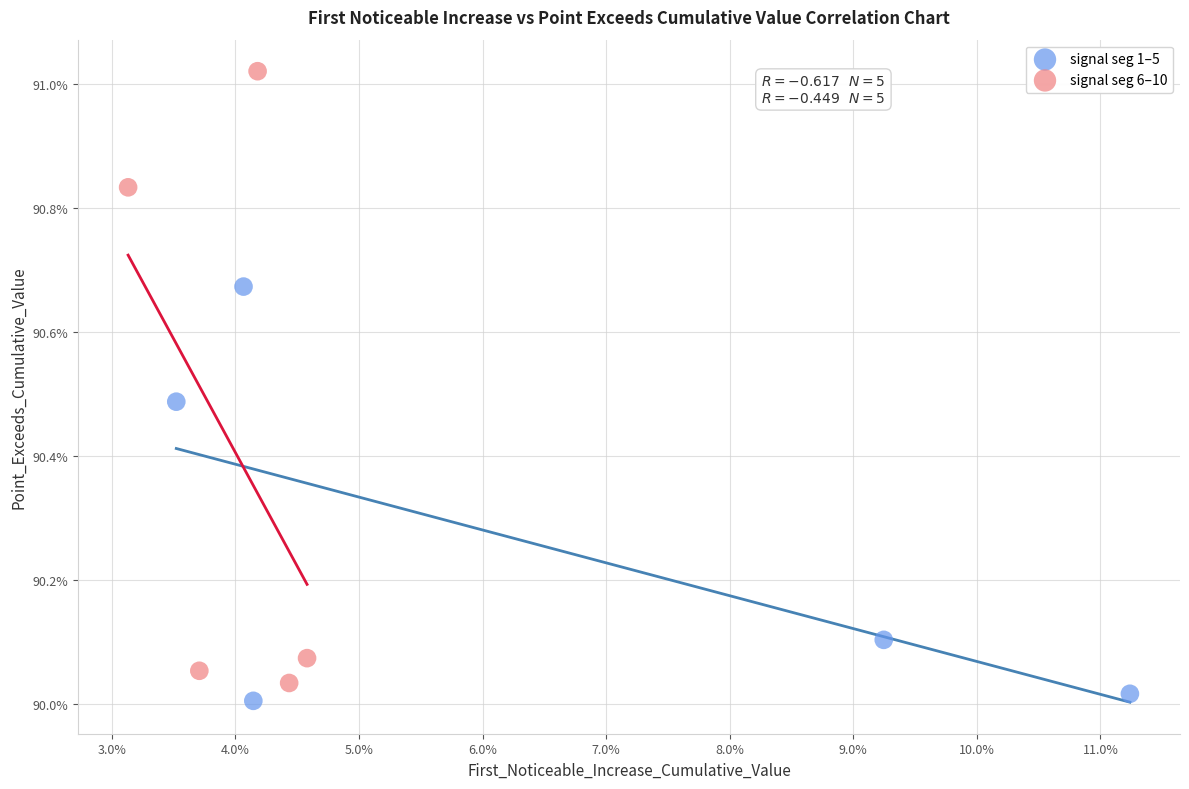

What are all the series names shown in the legend?

signal seg 1–5, signal seg 6–10